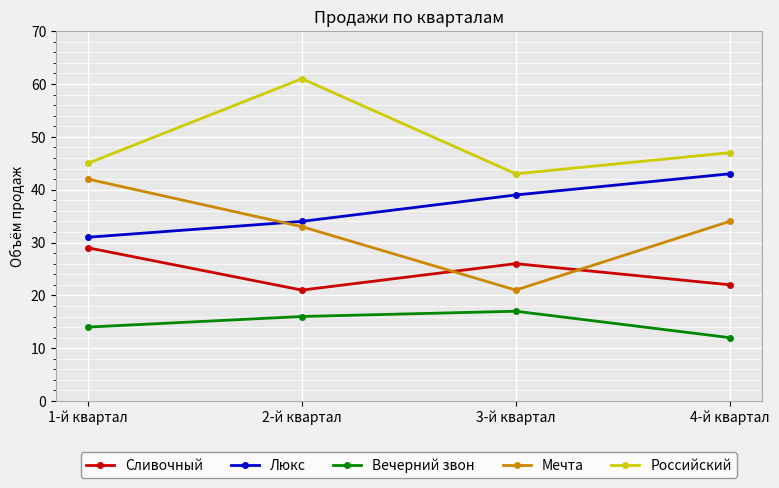

What is the label of the 2nd point from the left?

2-й квартал